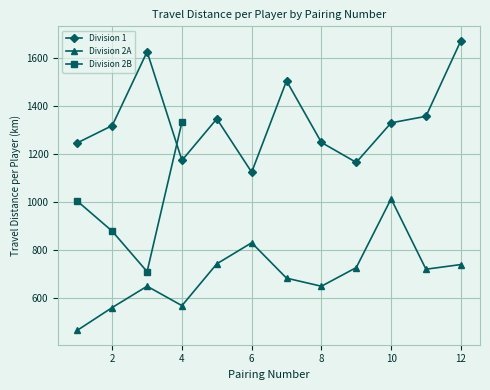

What is the spread (max minus min) of values at 5?

603.9